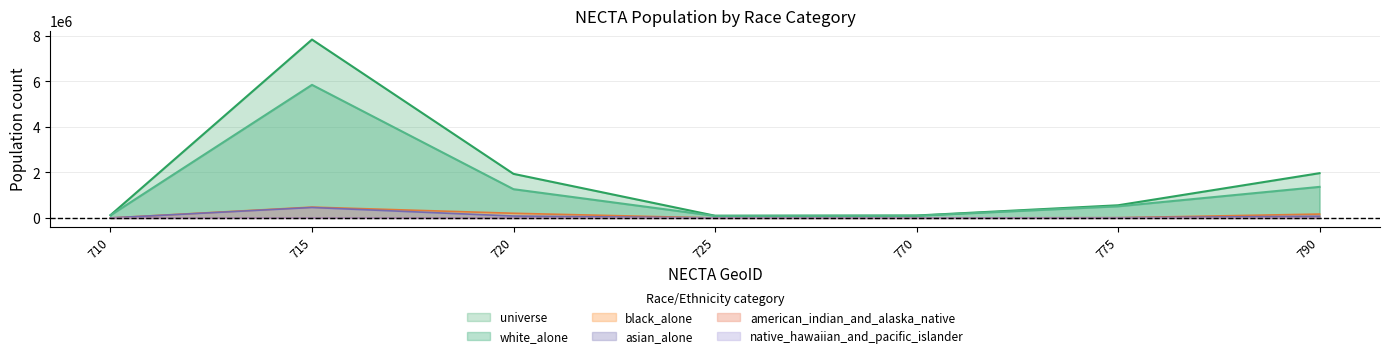

What is the difference between the native_hawaiian_and_pacific_islander values at 790 and 710?

365